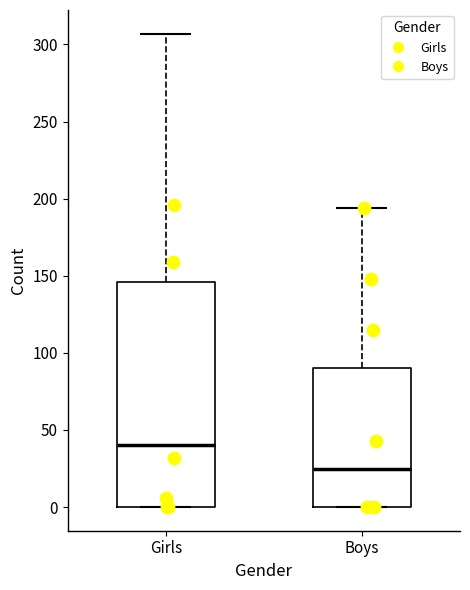

Which box's median line is the highest?

Girls